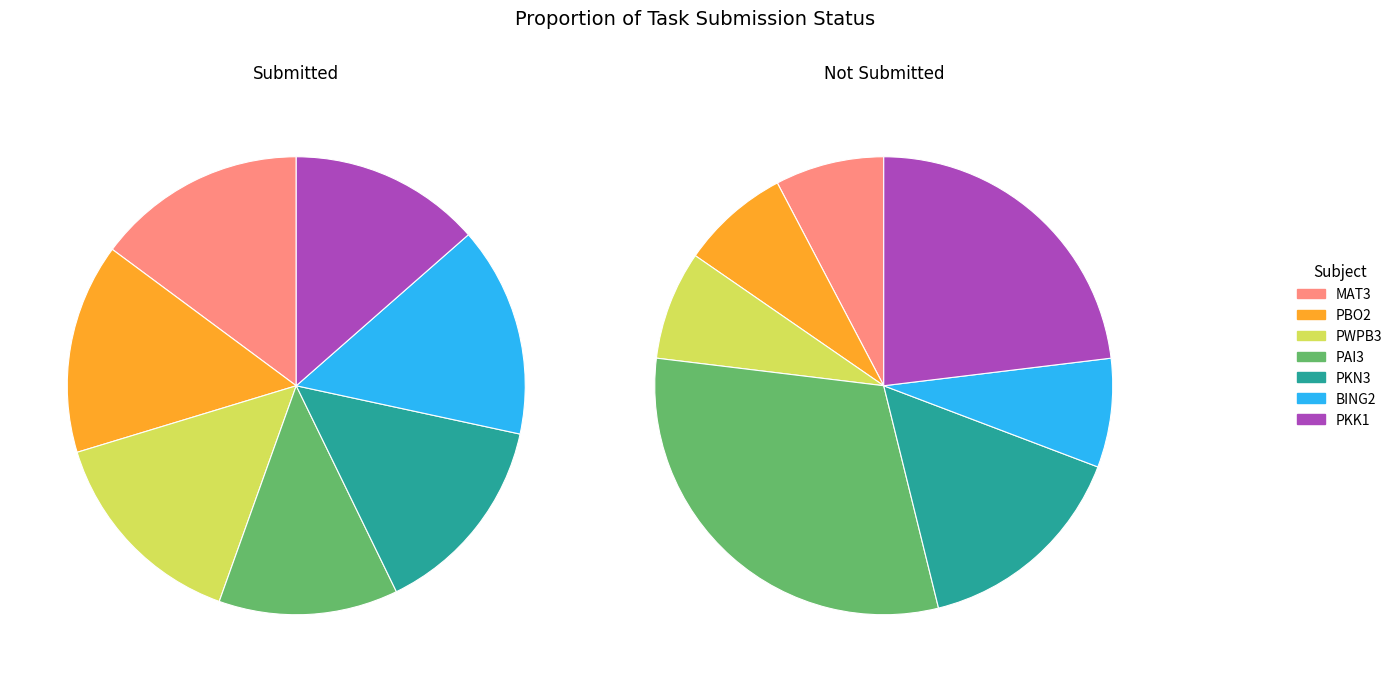

Is it true that MAT3 is 8% of the pie?

True